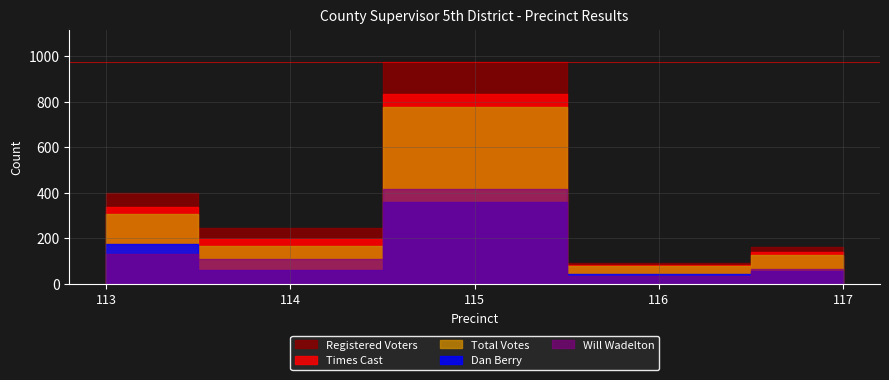

What is the value of the Registered Voters point at the 4th from the left?

92